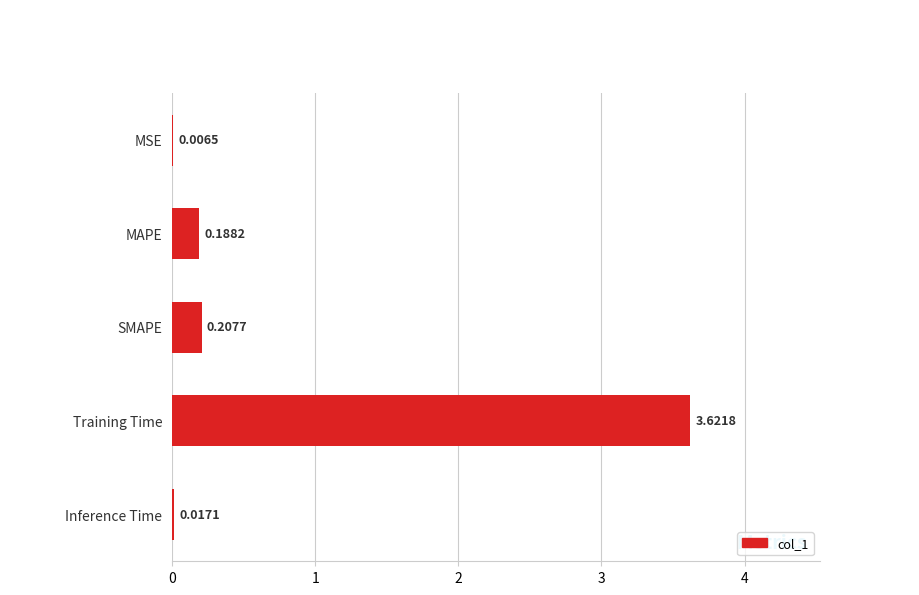

What is the sum of all values?

4.0